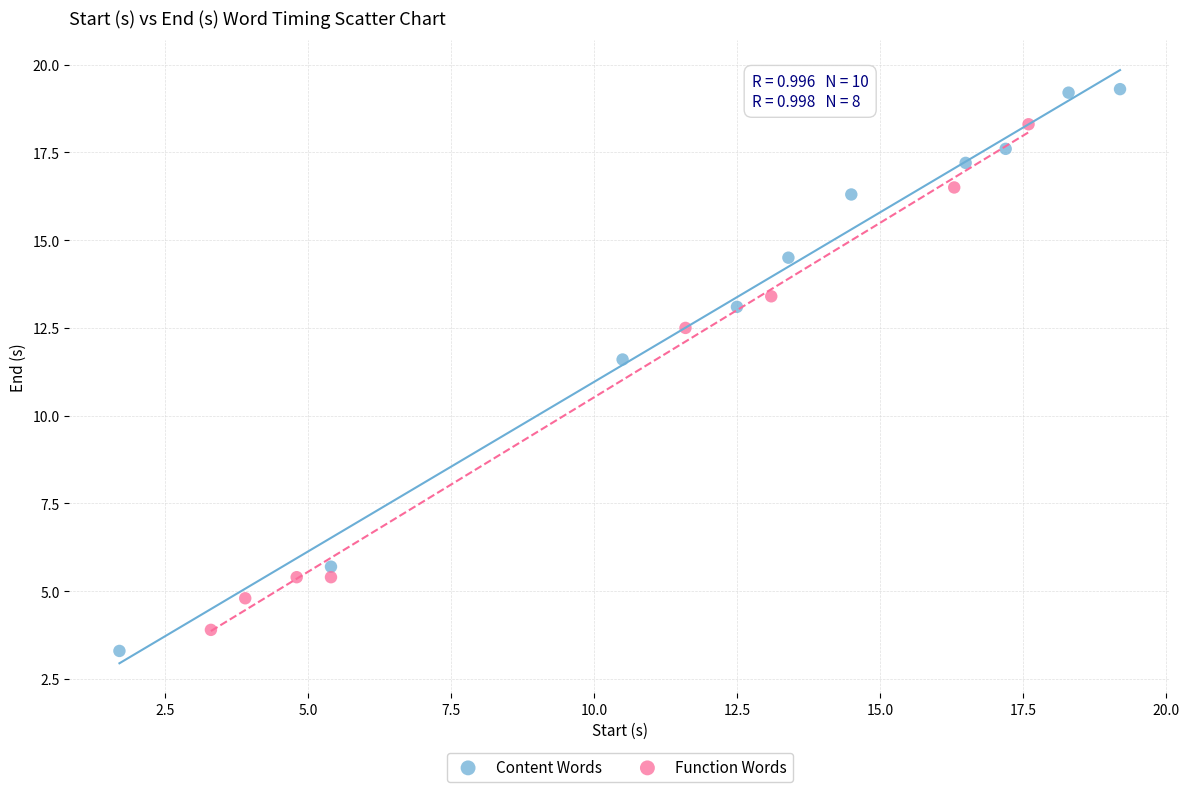

Which series has the largest Y range (max minus min)?

Content Words